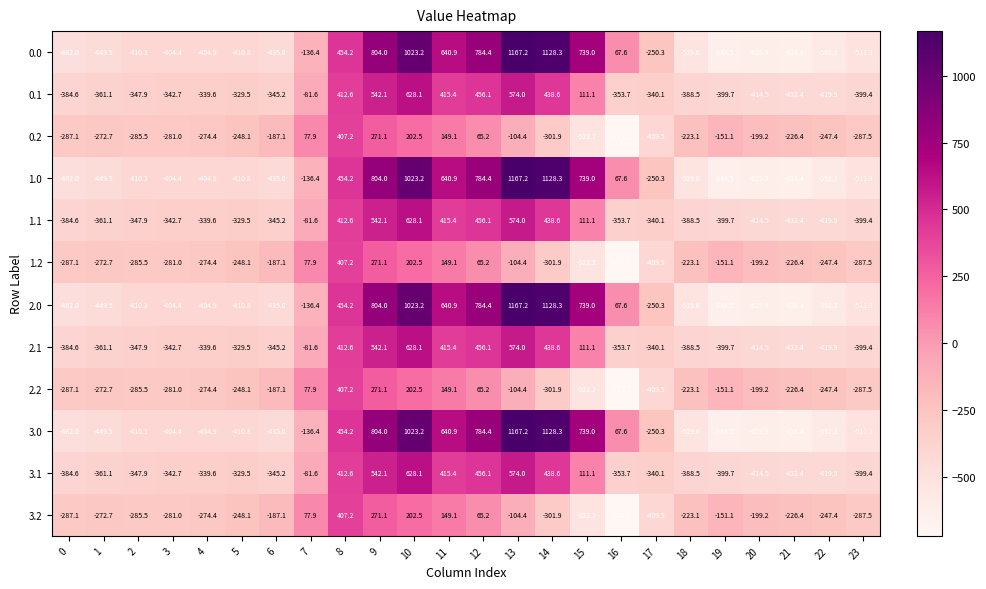

Which category has the lowest value across all series?

16